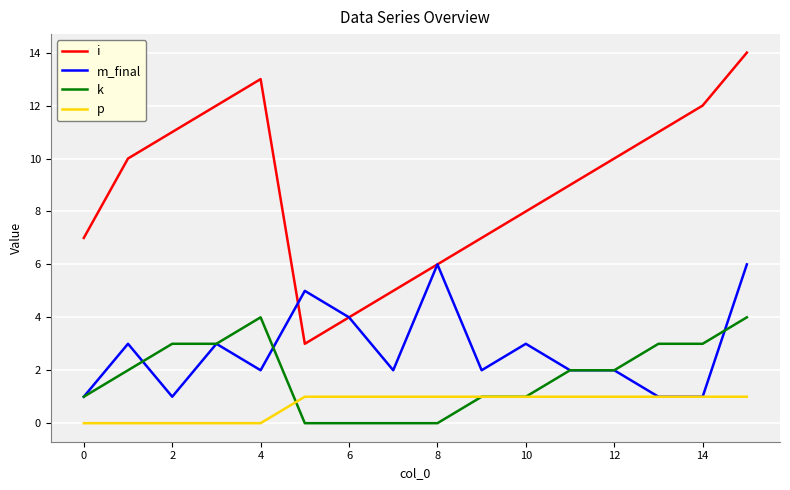

What are all the series names shown in the legend?

i, m_final, k, p